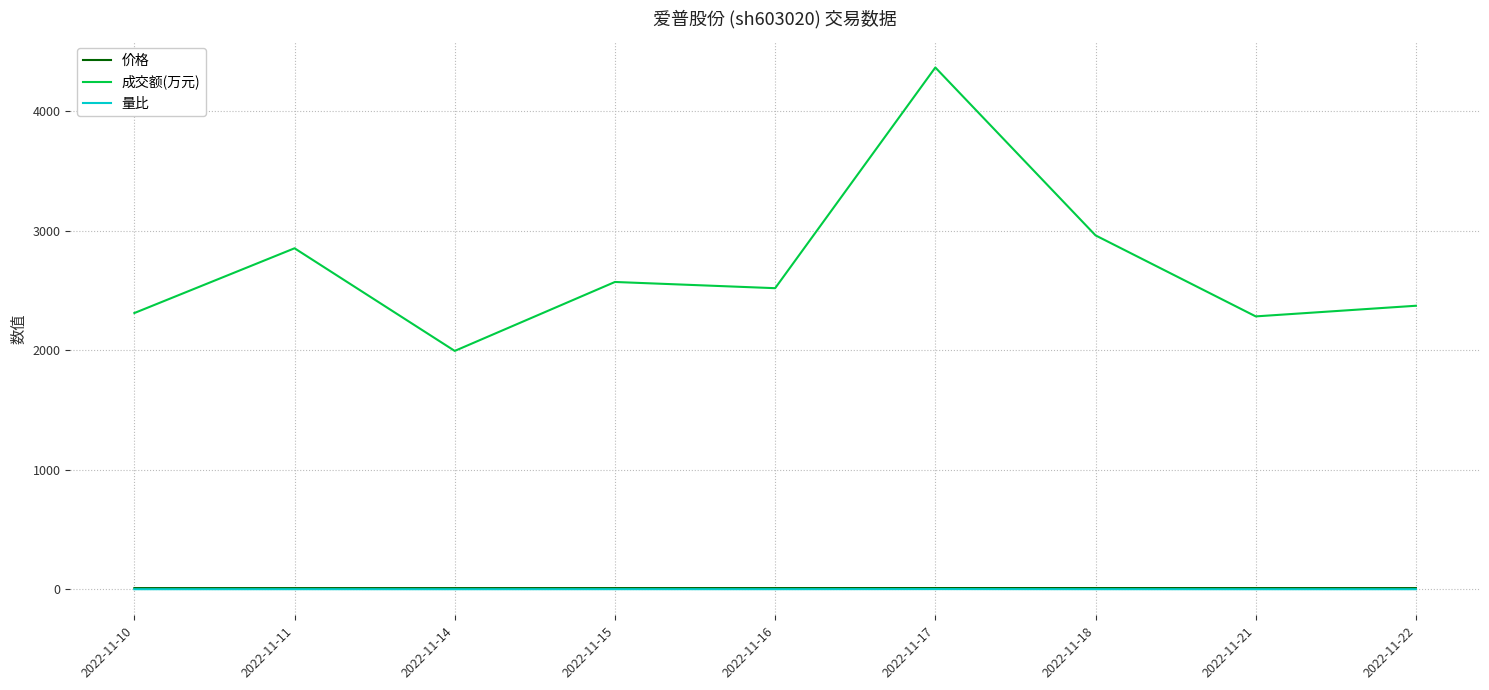

Is the value of 成交额(万元) at 2022-11-14 greater than the value of 价格 at 2022-11-17?

Yes